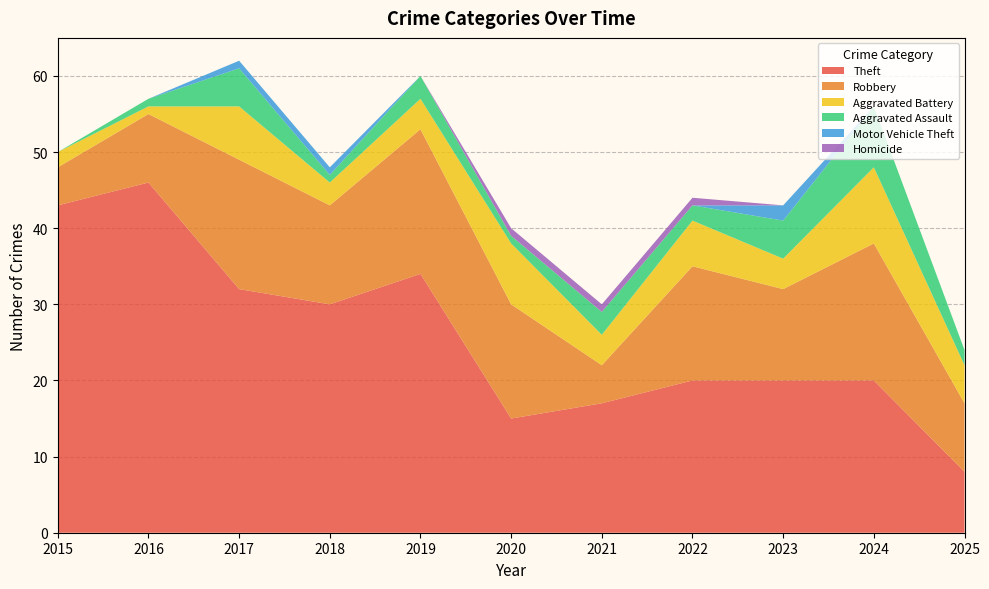

Reading left to right, what are all the values shown in this chart?

Theft: 2015=43	2016=46	2017=32	2018=30	2019=34	2020=15	2021=17	2022=20	2023=20	2024=20	2025=8
Robbery: 2015=5	2016=9	2017=17	2018=13	2019=19	2020=15	2021=5	2022=15	2023=12	2024=18	2025=9
Aggravated Battery: 2015=2	2016=1	2017=7	2018=3	2019=4	2020=8	2021=4	2022=6	2023=4	2024=10	2025=5
Aggravated Assault: 2015=0	2016=1	2017=5	2018=1	2019=3	2020=1	2021=3	2022=2	2023=5	2024=8	2025=2
Motor Vehicle Theft: 2015=0	2016=0	2017=1	2018=1	2019=0	2020=0	2021=0	2022=0	2023=2	2024=0	2025=0
Homicide: 2015=0	2016=0	2017=0	2018=0	2019=0	2020=1	2021=1	2022=1	2023=0	2024=0	2025=0